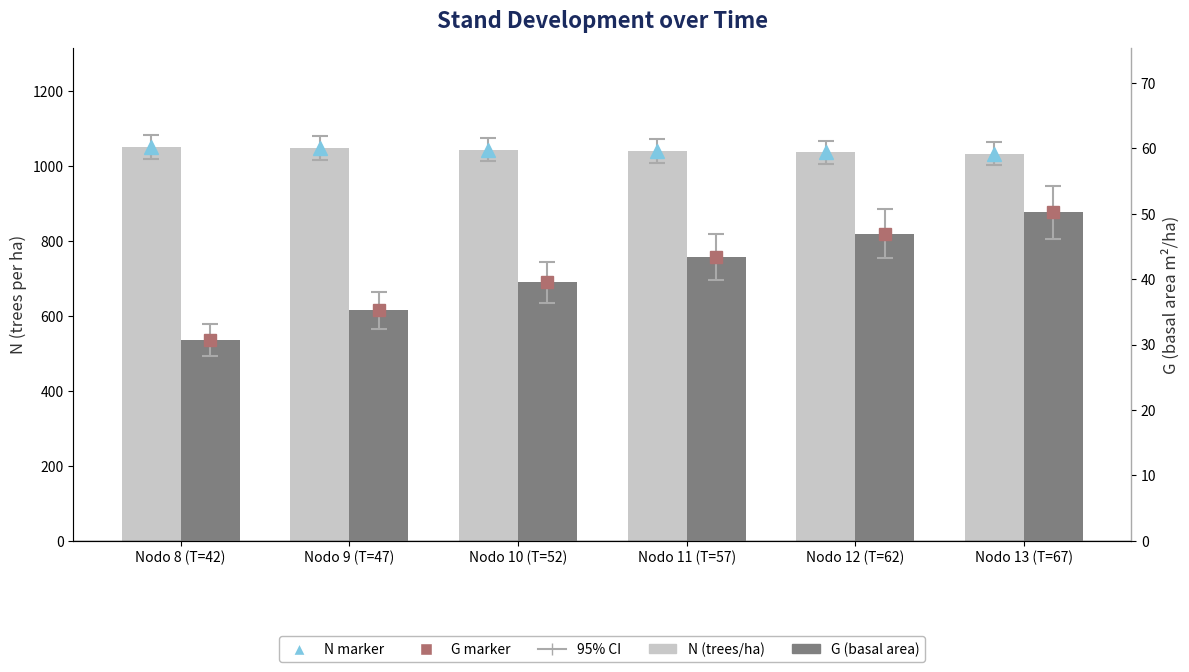

List the series in order of their overall mean, lowest first.

G (basal area), N (trees/ha)